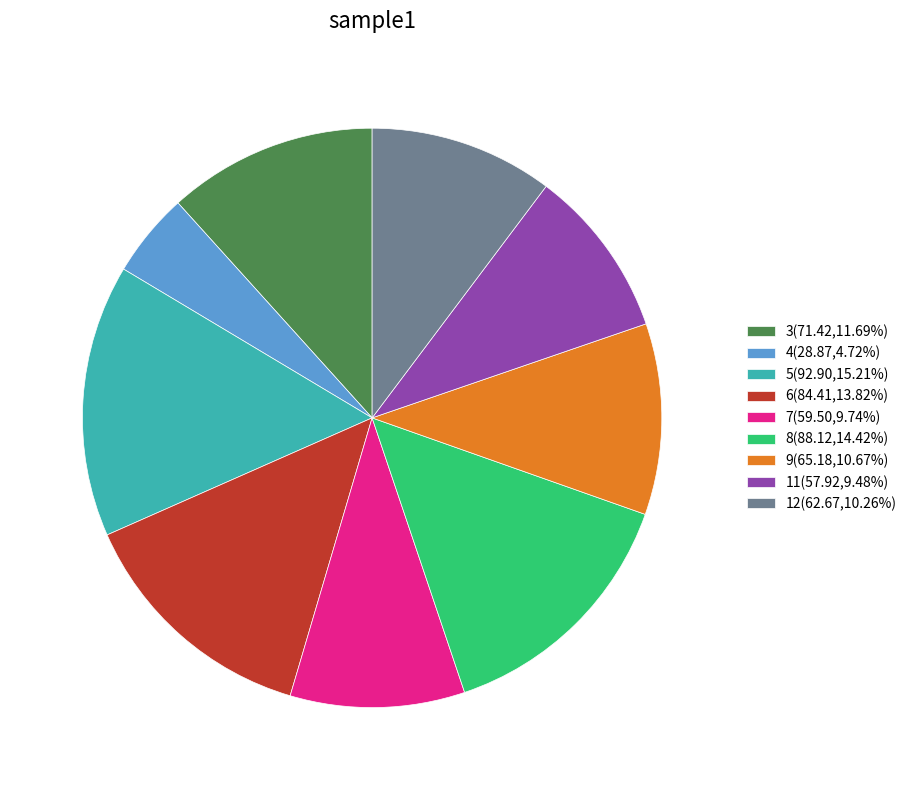

Does 3 account for over 50% of the chart?

No